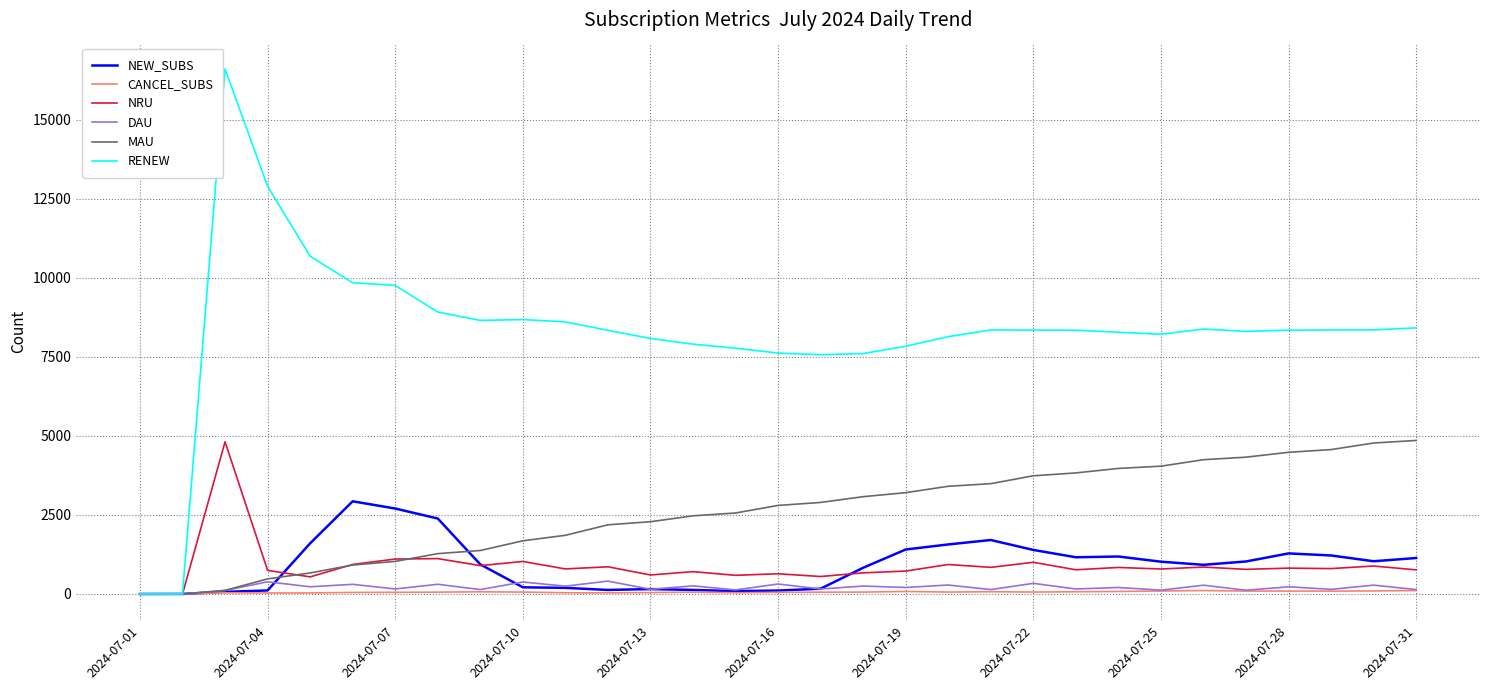

Which series has the widest spread of values?

RENEW